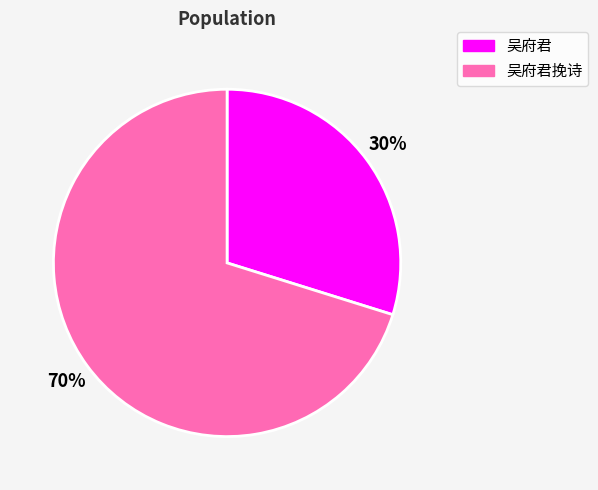

The 吴府君 slice represents 36% of the pie. True or false?

False